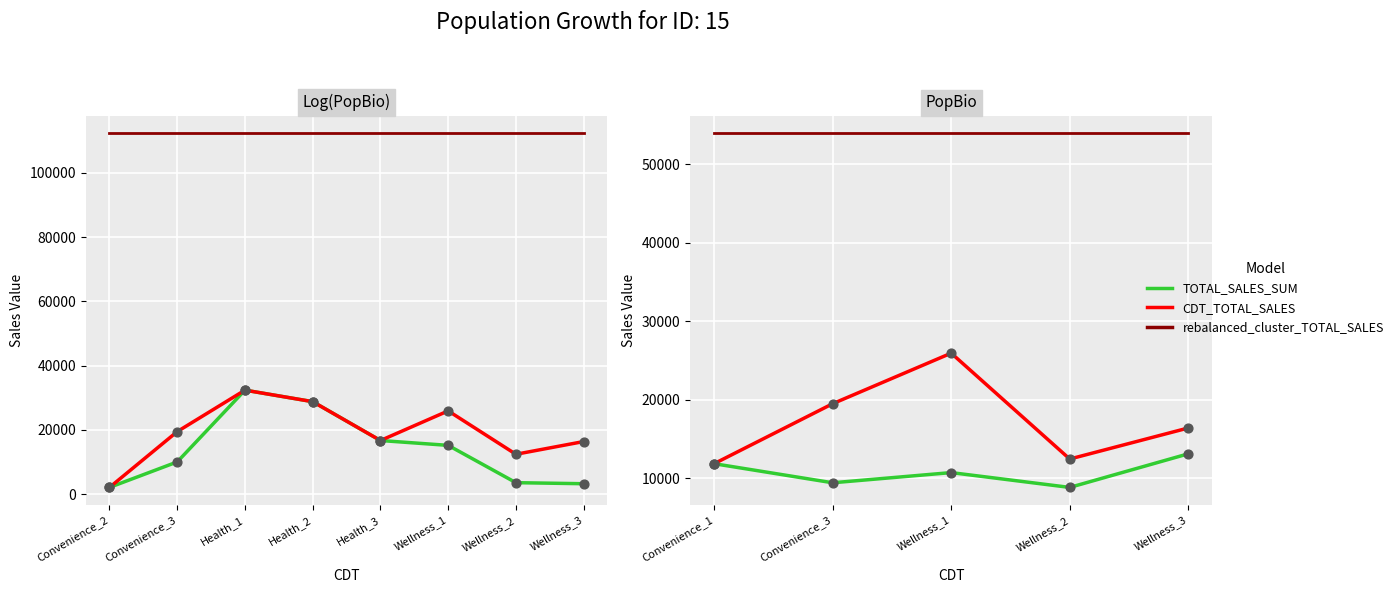

Is the value of rebalanced_cluster_TOTAL_SALES at Wellness_1 greater than the value of TOTAL_SALES_SUM at Convenience_3?

Yes